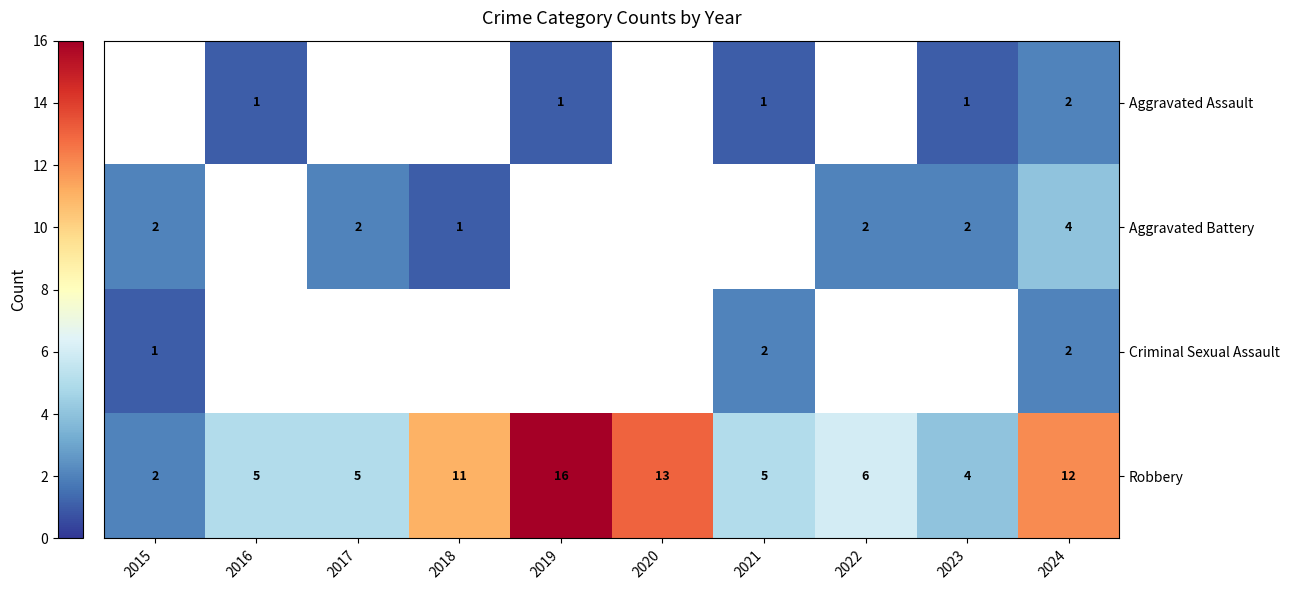

What is the average value of the Robbery series?

8